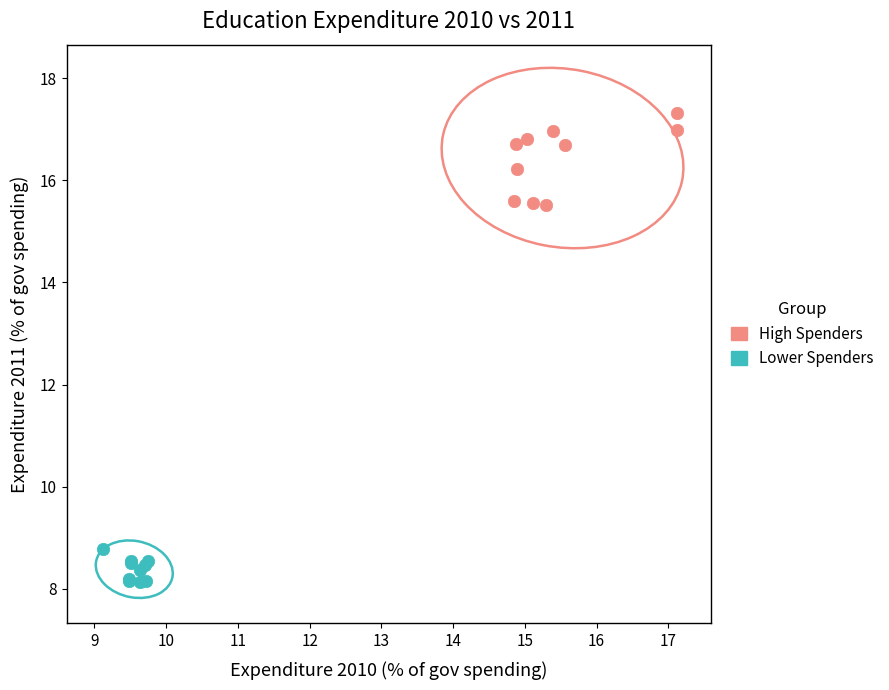

Which series contains the lowest Y value?

Lower Spenders